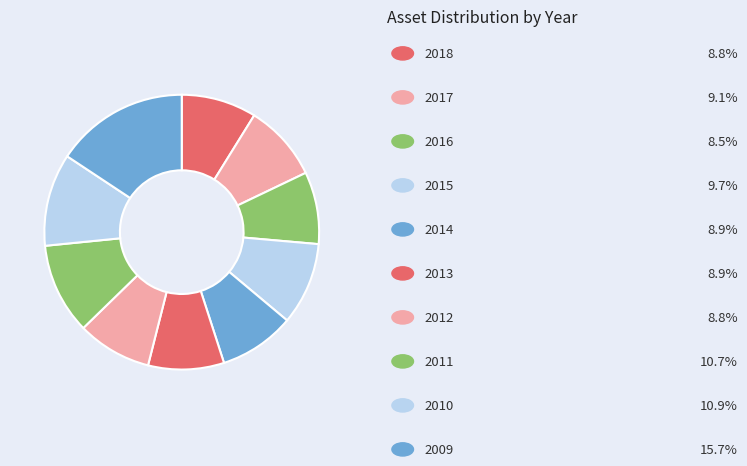

How many segments does this pie chart have?

10